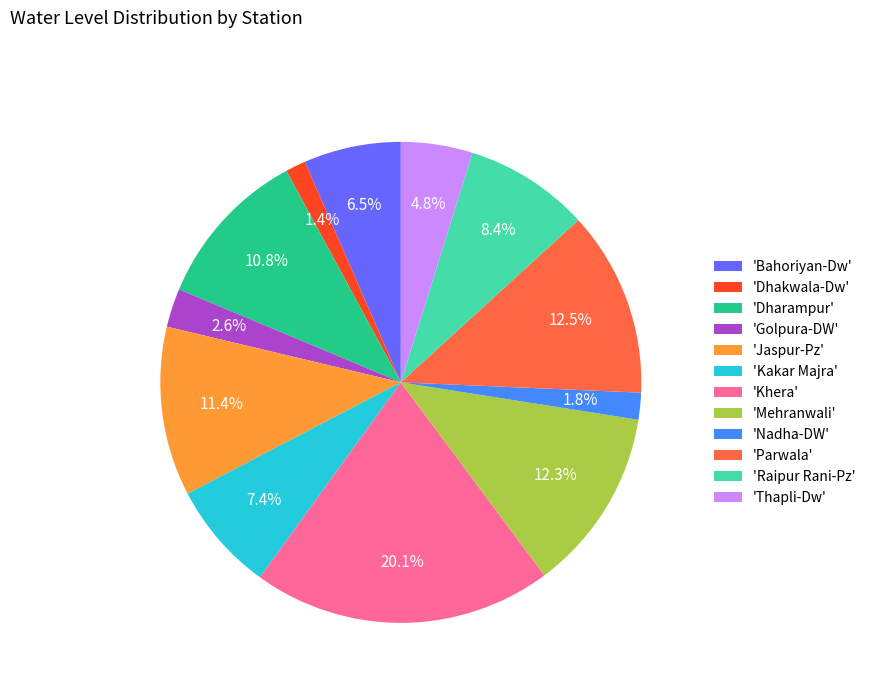

Does any single category account for the majority?

No